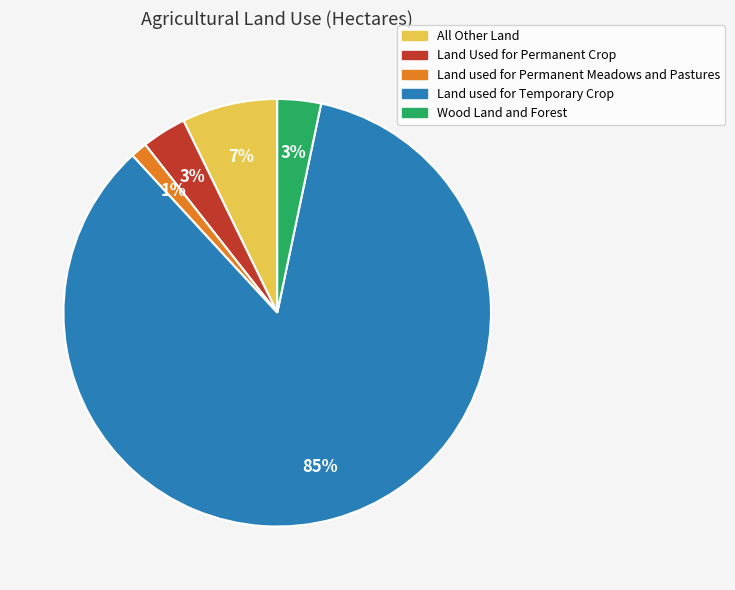

Do All Other Land and Land used for Temporary Crop together represent more than half of the pie?

Yes